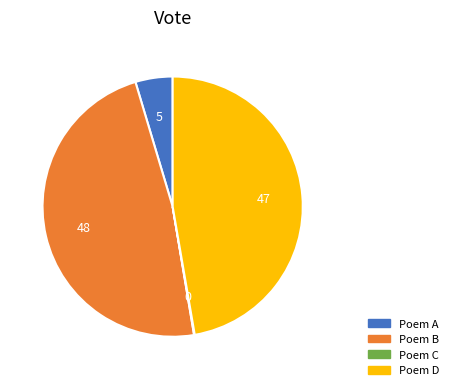

Is there any slice that represents more than half of the pie?

No